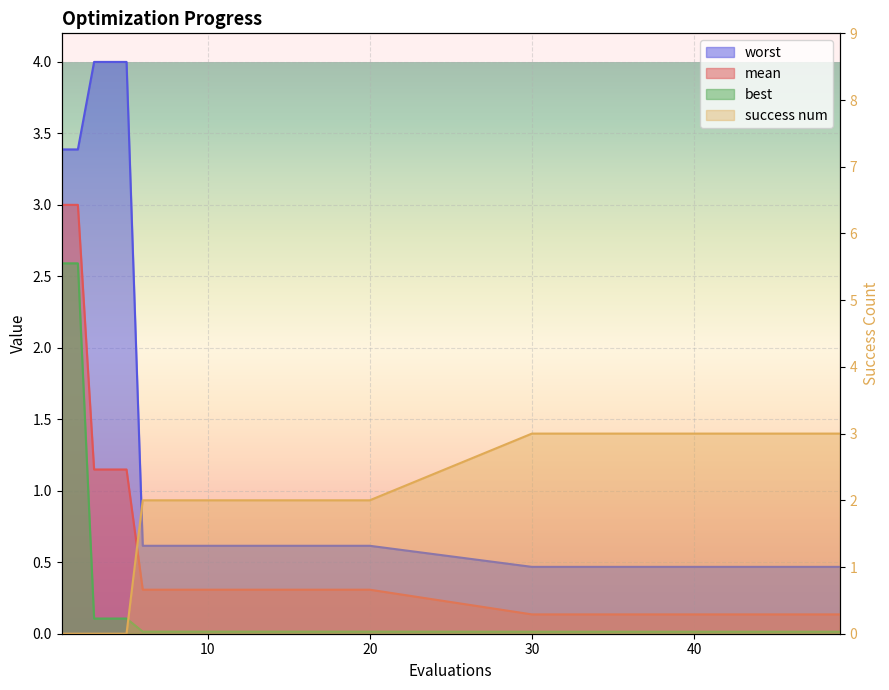

Reading left to right, list all the values displayed in this chart.

mean: 1=3.0	2=3.0	3=1.1	4=1.1	5=1.1	6=0.3	7=0.3	8=0.3	9=0.3	10=0.3	11=0.3	12=0.3	13=0.3	14=0.3	15=0.3	16=0.3	17=0.3	18=0.3	19=0.3	20=0.3	30=0.1	31=0.1	32=0.1	33=0.1	34=0.1	35=0.1	36=0.1	37=0.1	38=0.1	39=0.1	40=0.1	41=0.1	42=0.1	43=0.1	44=0.1	45=0.1	46=0.1	47=0.1	48=0.1	49=0.1
best: 1=2.6	2=2.6	3=0.1	4=0.1	5=0.1	6=0.0	7=0.0	8=0.0	9=0.0	10=0.0	11=0.0	12=0.0	13=0.0	14=0.0	15=0.0	16=0.0	17=0.0	18=0.0	19=0.0	20=0.0	30=0.0	31=0.0	32=0.0	33=0.0	34=0.0	35=0.0	36=0.0	37=0.0	38=0.0	39=0.0	40=0.0	41=0.0	42=0.0	43=0.0	44=0.0	45=0.0	46=0.0	47=0.0	48=0.0	49=0.0
worst: 1=3.4	2=3.4	3=4.0	4=4.0	5=4.0	6=0.6	7=0.6	8=0.6	9=0.6	10=0.6	11=0.6	12=0.6	13=0.6	14=0.6	15=0.6	16=0.6	17=0.6	18=0.6	19=0.6	20=0.6	30=0.5	31=0.5	32=0.5	33=0.5	34=0.5	35=0.5	36=0.5	37=0.5	38=0.5	39=0.5	40=0.5	41=0.5	42=0.5	43=0.5	44=0.5	45=0.5	46=0.5	47=0.5	48=0.5	49=0.5
success num: 1=0.0	2=0.0	3=0.0	4=0.0	5=0.0	6=2.0	7=2.0	8=2.0	9=2.0	10=2.0	11=2.0	12=2.0	13=2.0	14=2.0	15=2.0	16=2.0	17=2.0	18=2.0	19=2.0	20=2.0	30=3.0	31=3.0	32=3.0	33=3.0	34=3.0	35=3.0	36=3.0	37=3.0	38=3.0	39=3.0	40=3.0	41=3.0	42=3.0	43=3.0	44=3.0	45=3.0	46=3.0	47=3.0	48=3.0	49=3.0